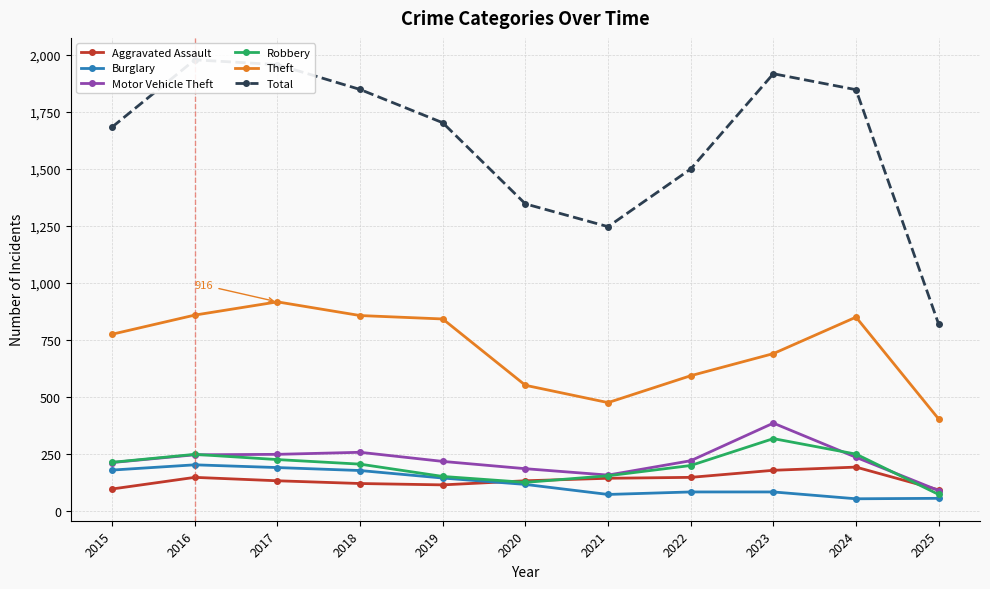

What is the value of the Aggravated Assault point at the 2nd from the left?

146